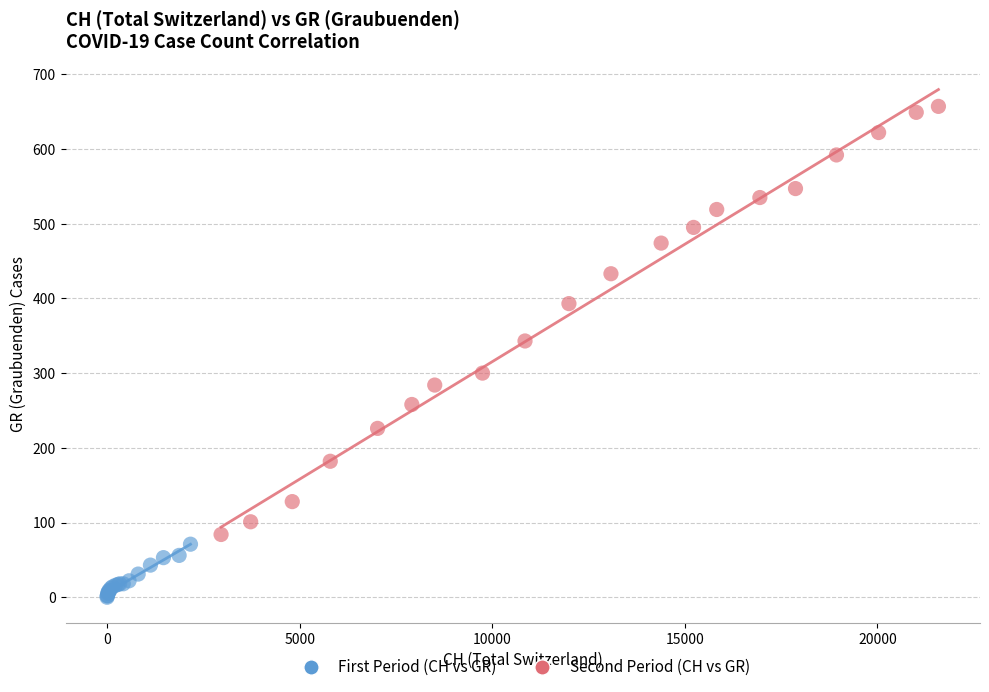

Which series reaches the minimum Y coordinate?

First Period (CH vs GR)